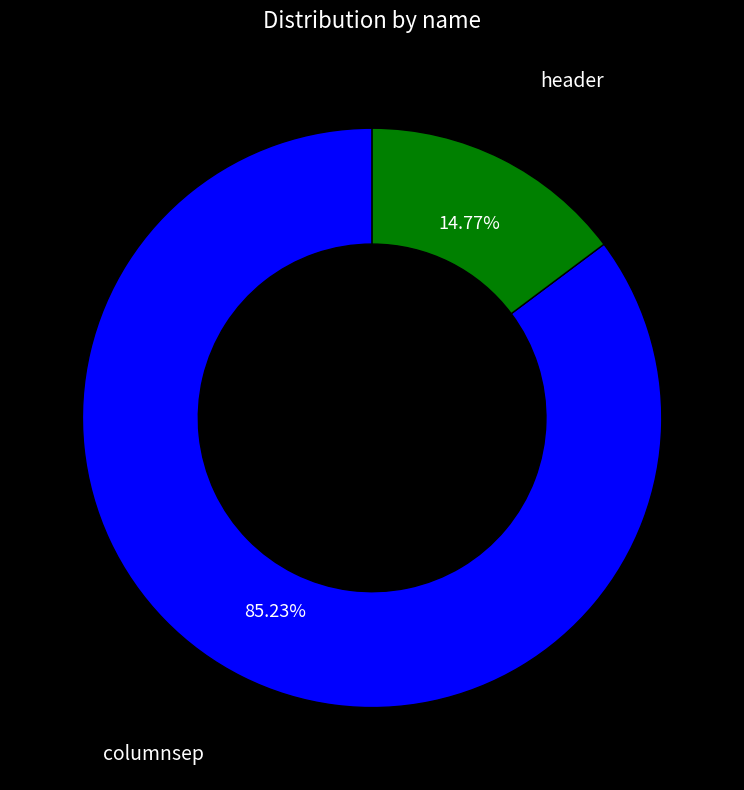

Is there a majority slice in this chart?

Yes